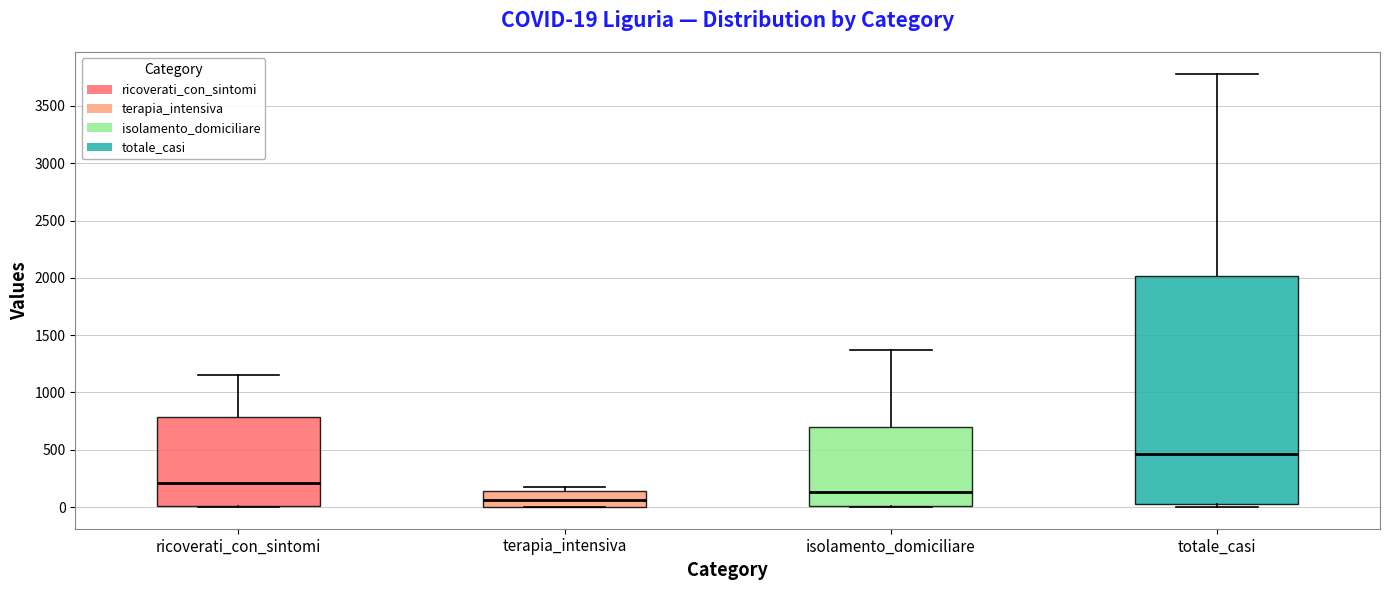

Which box is the tallest, from its lower edge to its upper edge?

totale_casi